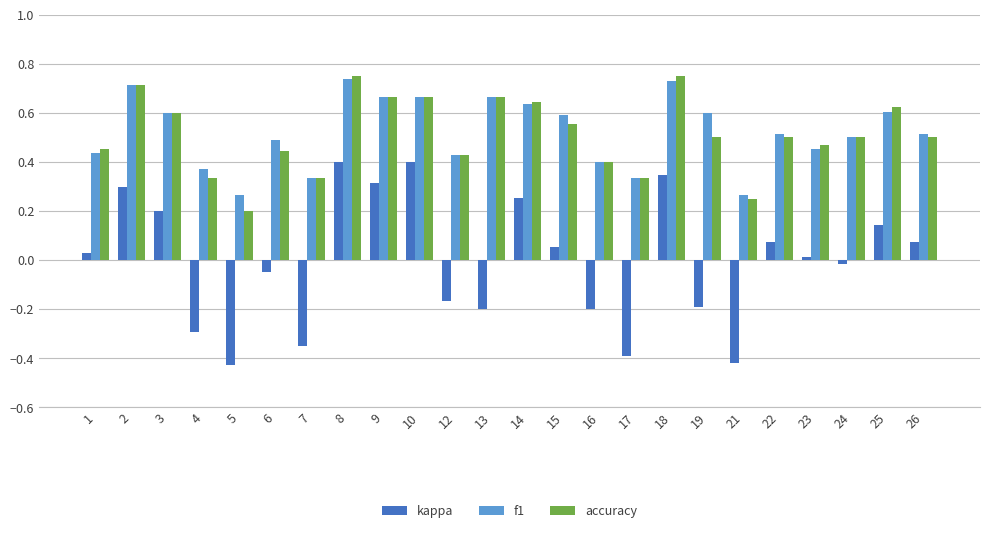

The f1 series shows 0.2 at 7. True or false?

False